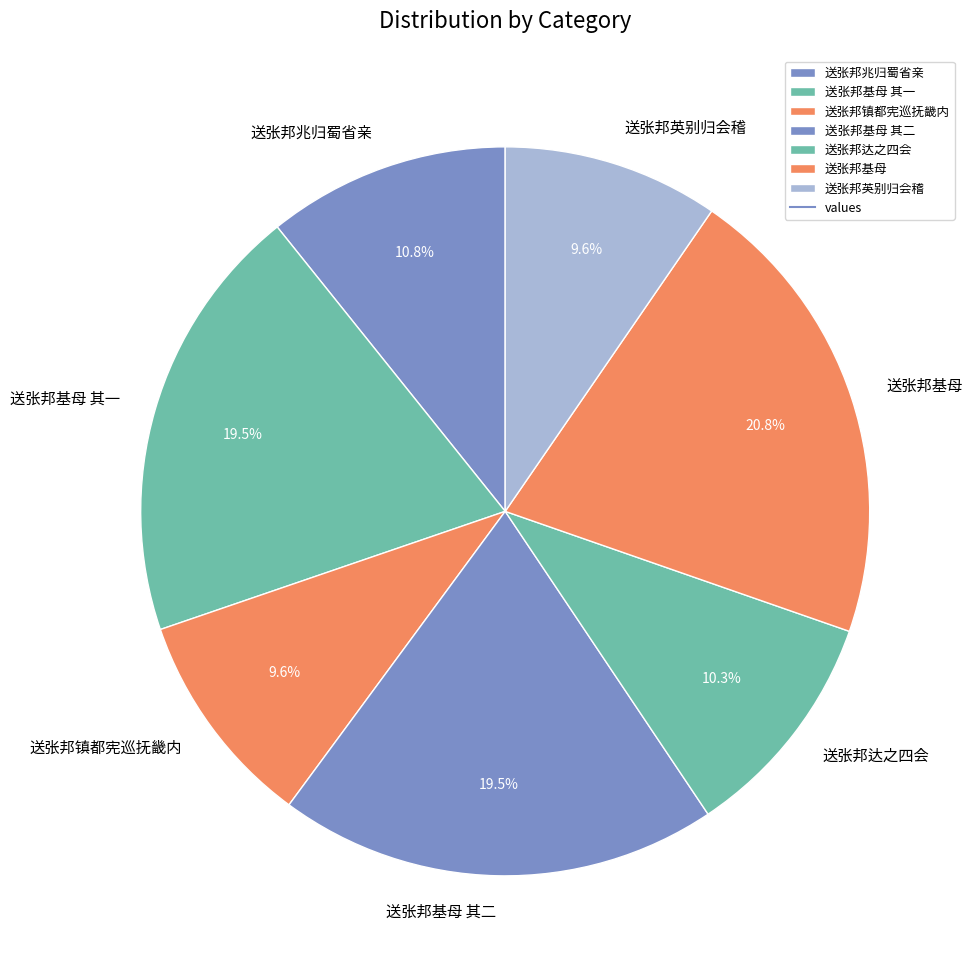

What percentage is the 送张邦兆归蜀省亲 slice, to the nearest percent?

11%